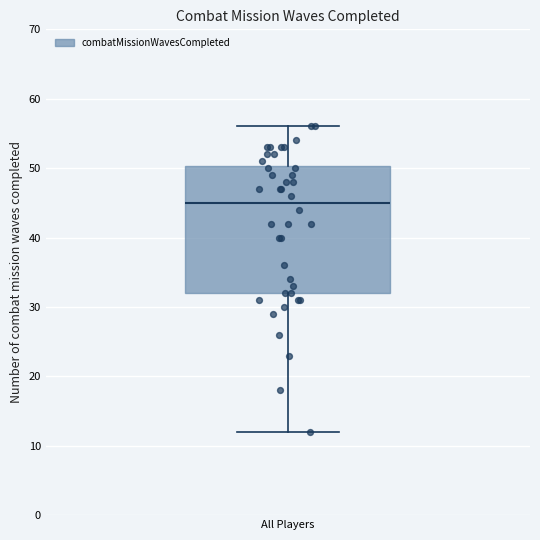

Transcribe this box plot: give where the median line is, the range the box spans, and where the two whiskers end, as read against the y-axis. The values are not printed on the chart, so give them approximately, as read against the axis.

median 45, box 32 to 50, whiskers 12 to 56